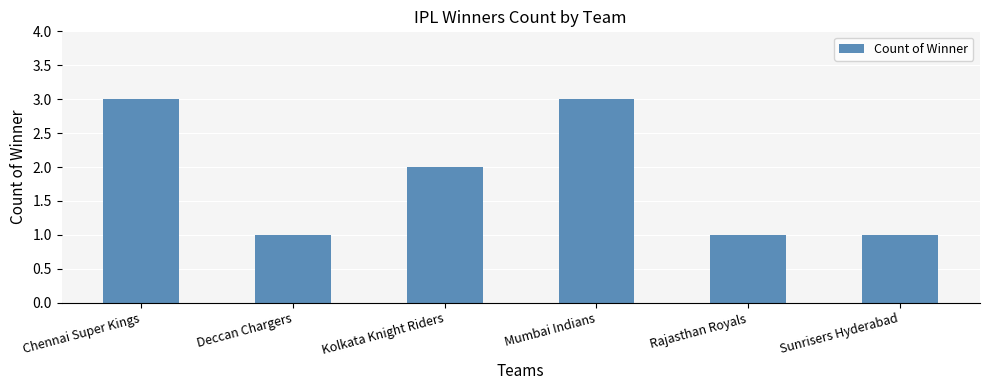

What is the minimum value shown in the chart?

1